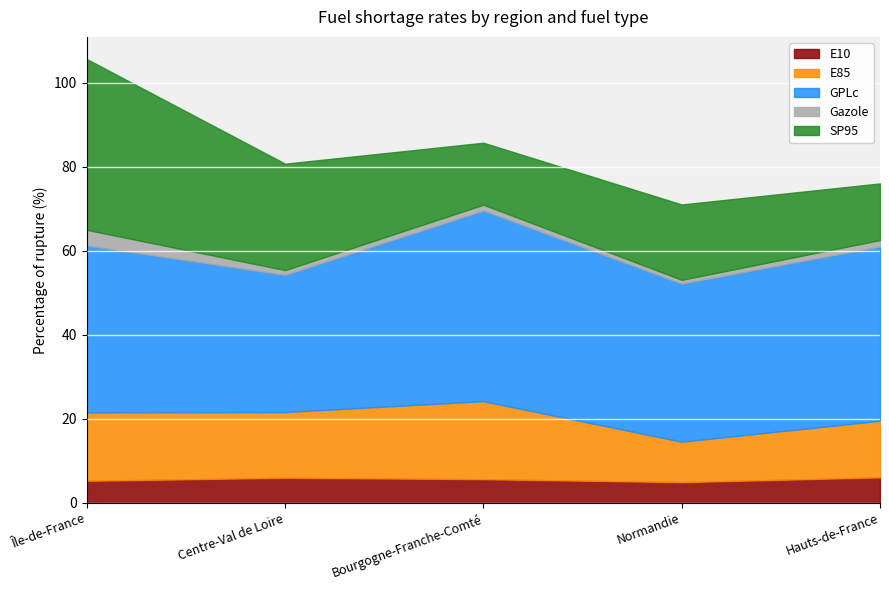

How many lines are shown in the chart?

5